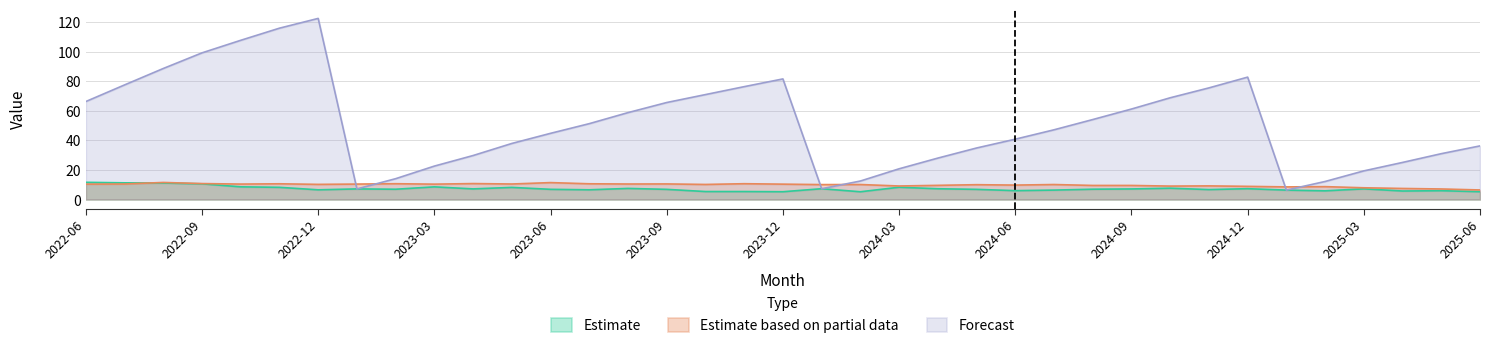

What is the difference between the second highest and second lowest values in the Estimate (Monthly Revenue) series?

6.0